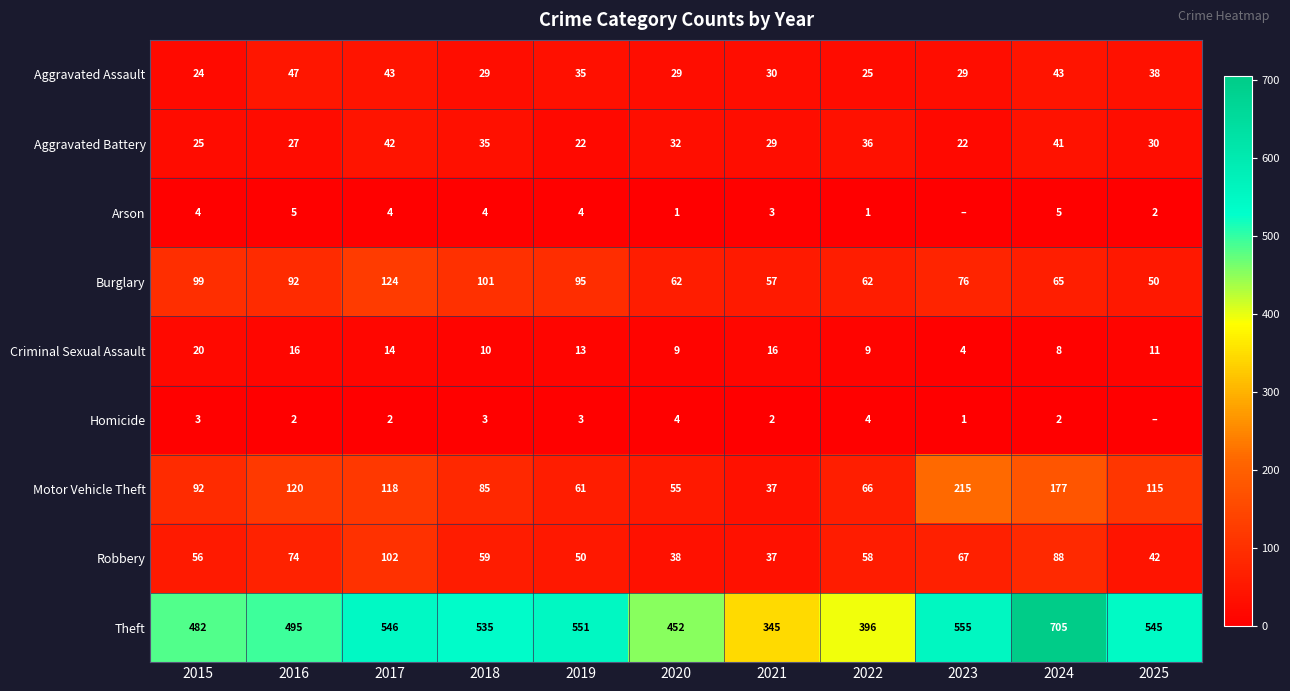

The value of Homicide at 2018 is 1. True or false?

False